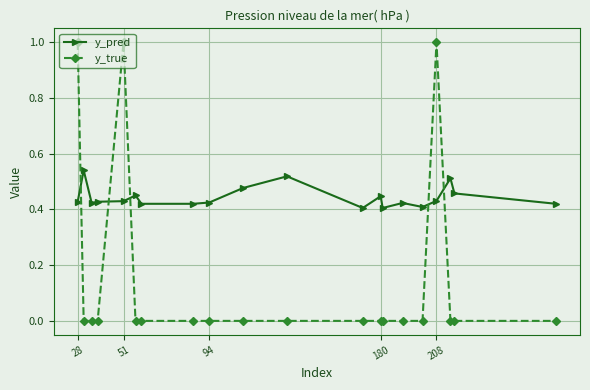

Is this an area chart (filled region under the line)?

No